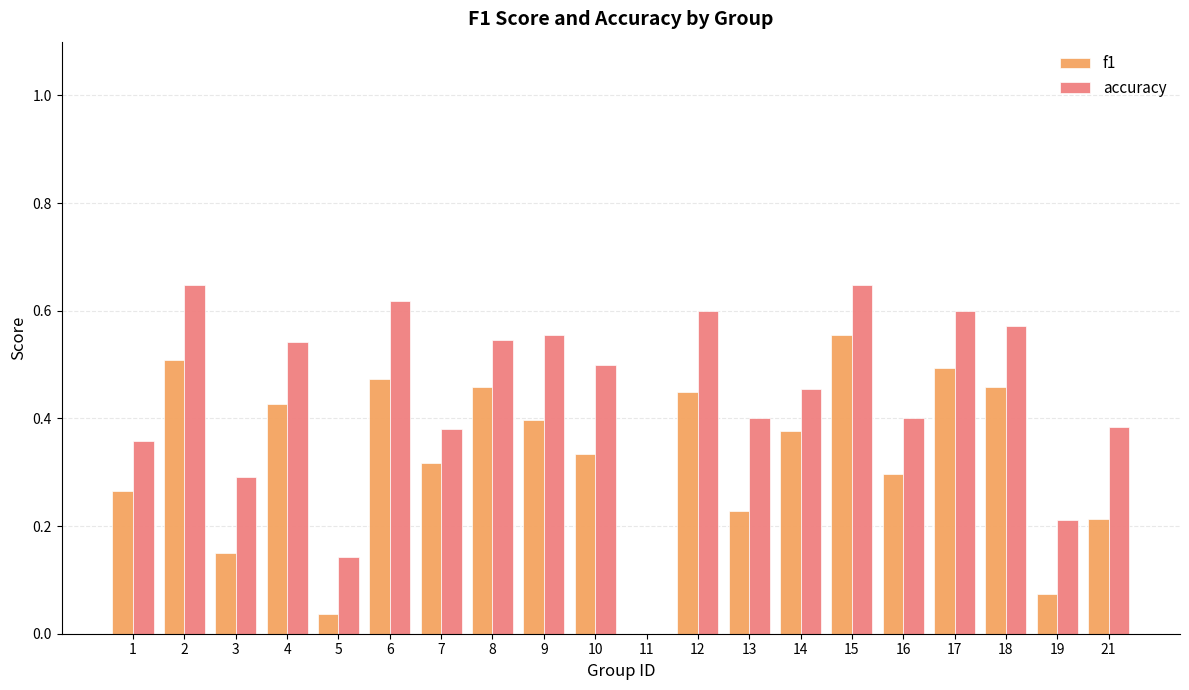

What are all the series names shown in the legend?

f1, accuracy